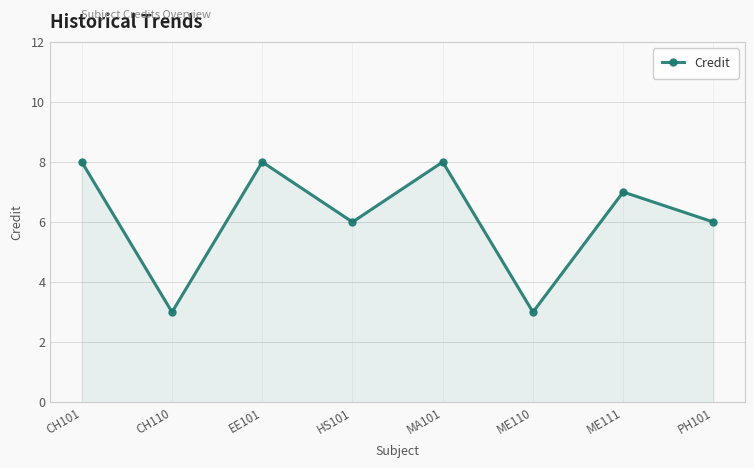

Approximately how many times larger is the value at ME111 compared to CH110?

2.3